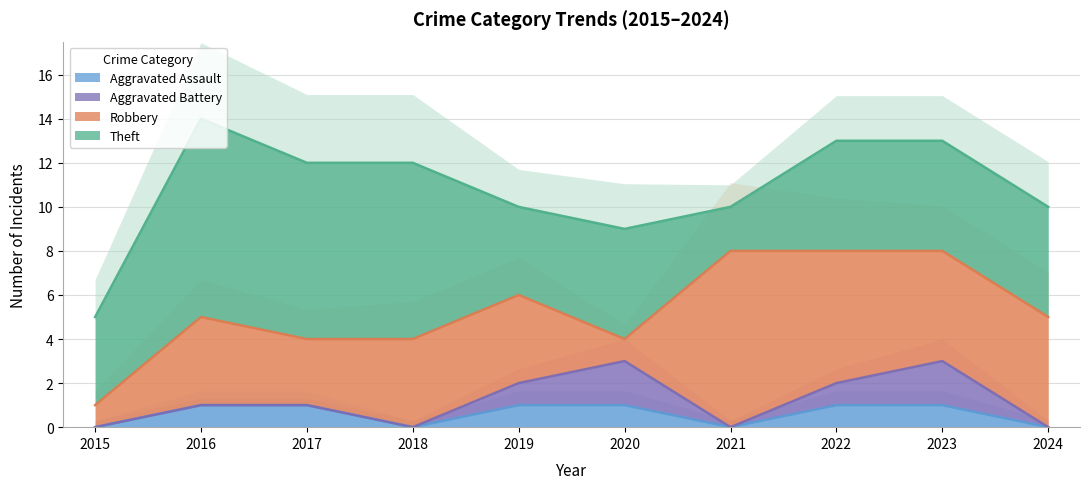

What is the total value across all series at 2024?

10